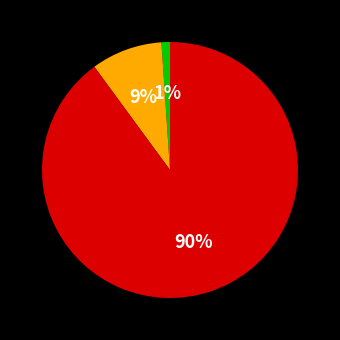

Is there any slice that represents more than half of the pie?

Yes